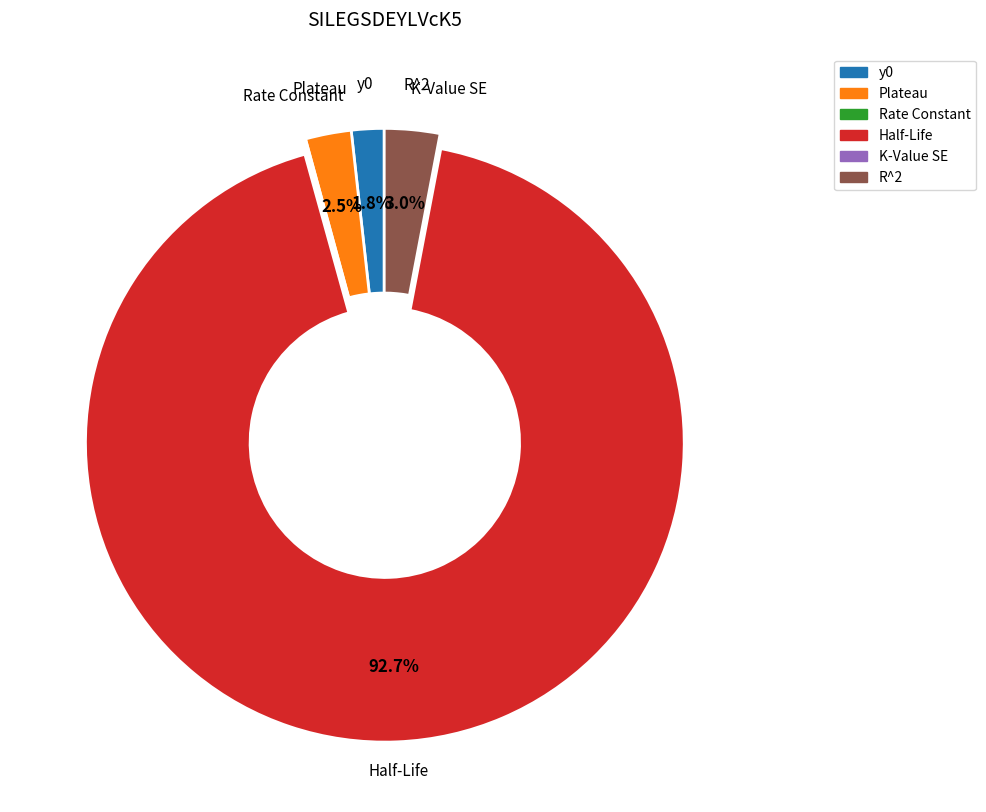

What is the majority slice?

Half-Life